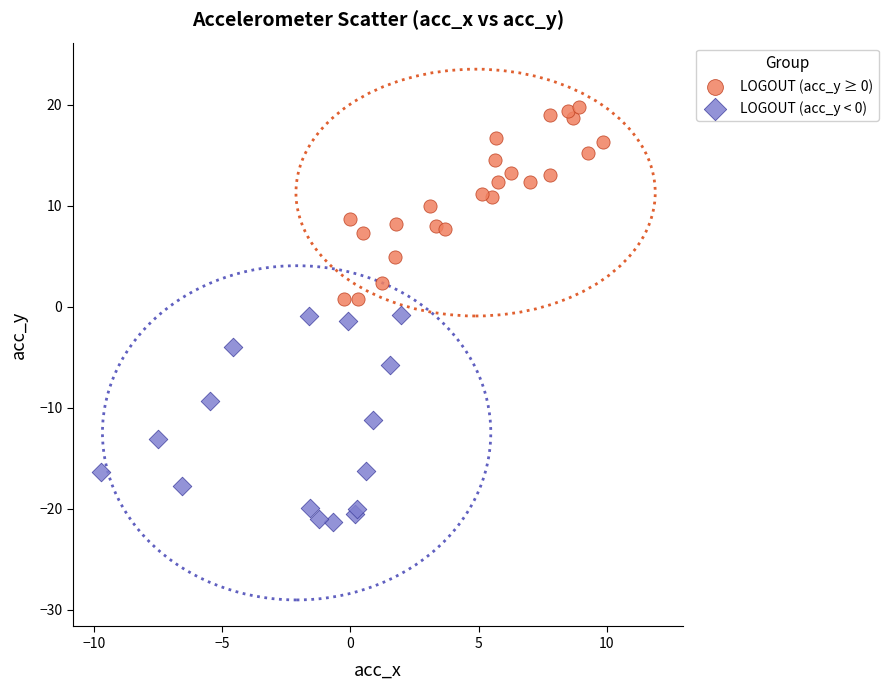

What are all the series names shown in the legend?

LOGOUT (acc_y ≥ 0), LOGOUT (acc_y < 0)